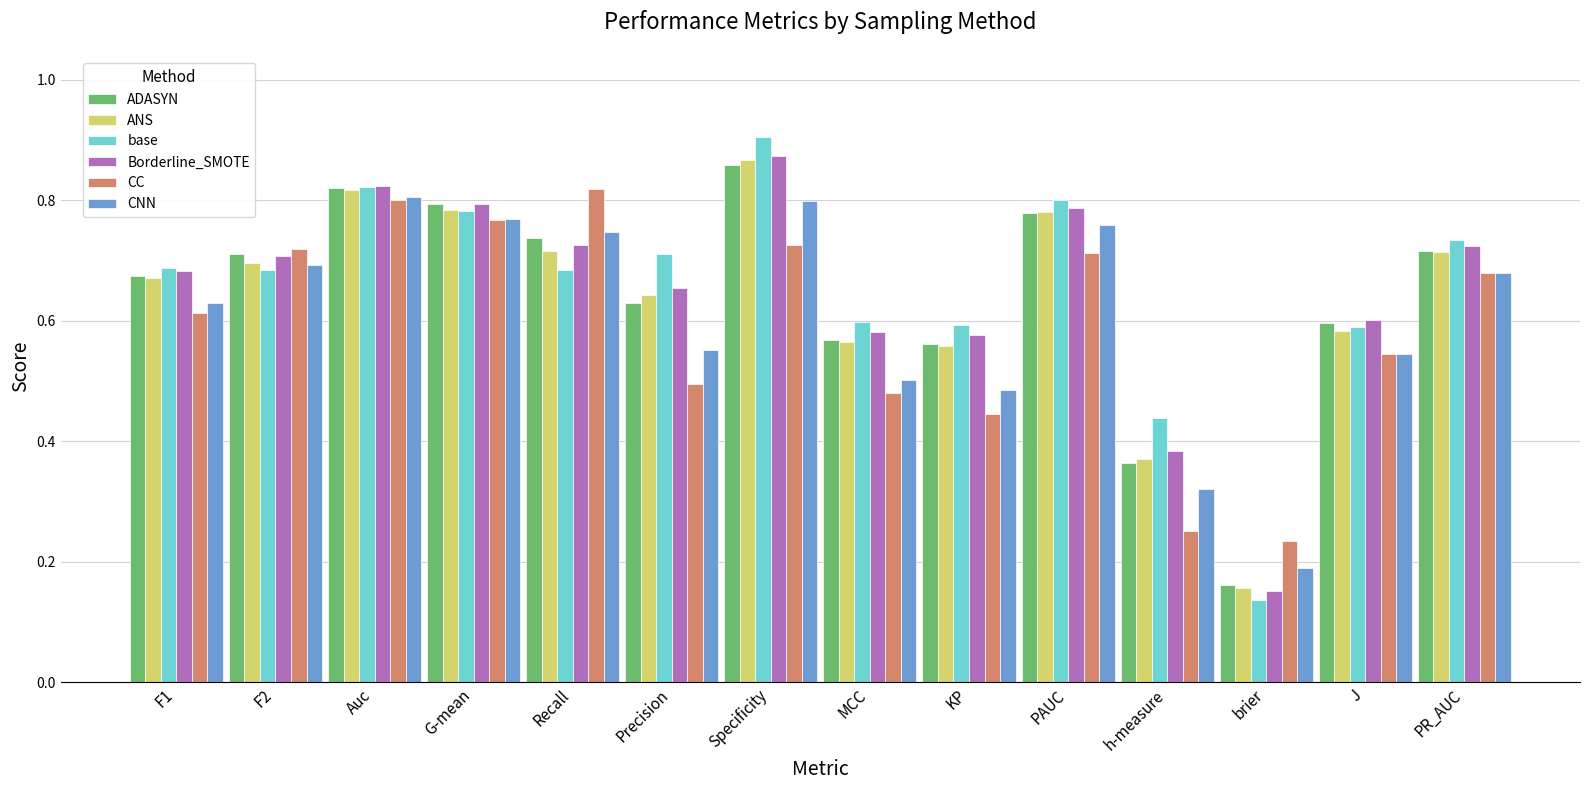

What is the total value across all series at F1?

4.0